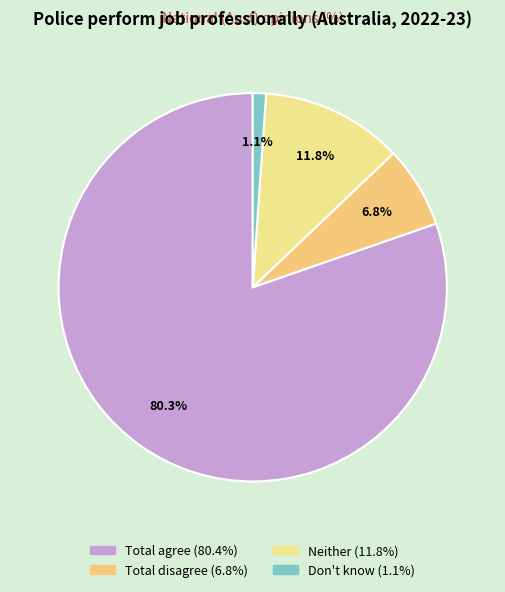

What is the total percentage of Don't know and Neither?

12.9%